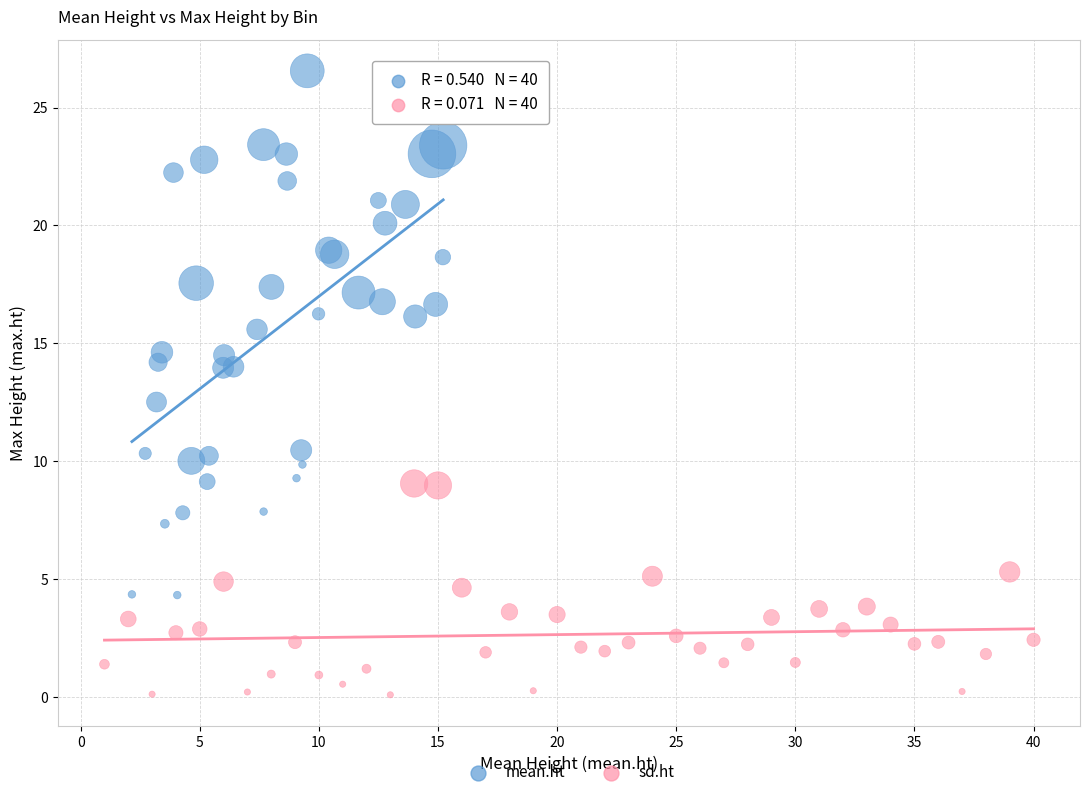

What are all the series names shown in the legend?

mean.ht, sd.ht